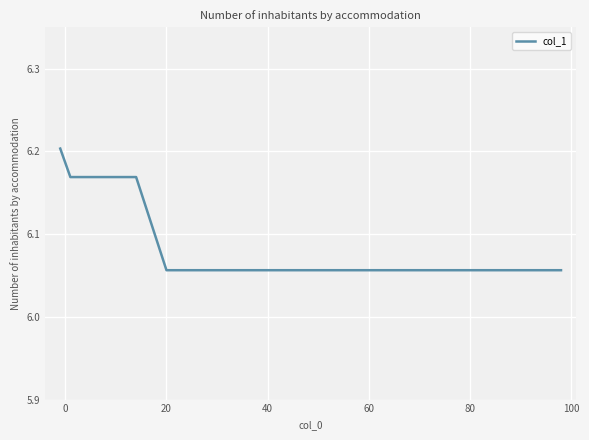

Count the number of data series in this chart.

1